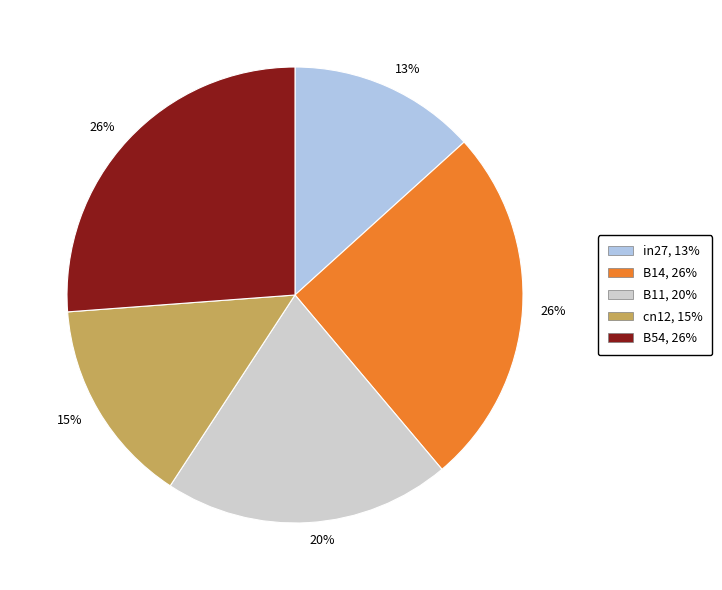

Is there a majority slice in this chart?

No